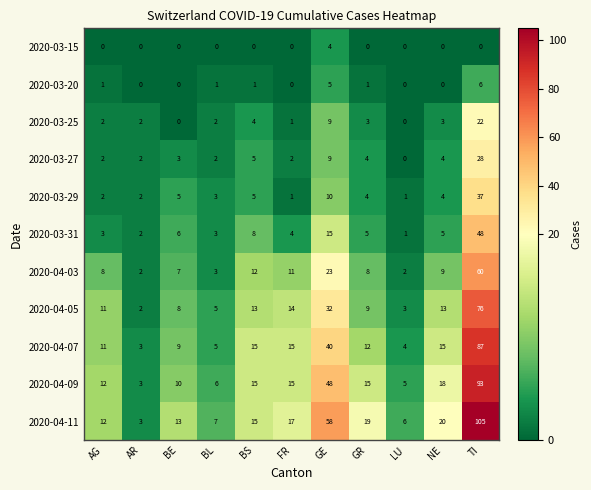

What is the difference between the 2020-03-31 values at BL and BE?

3